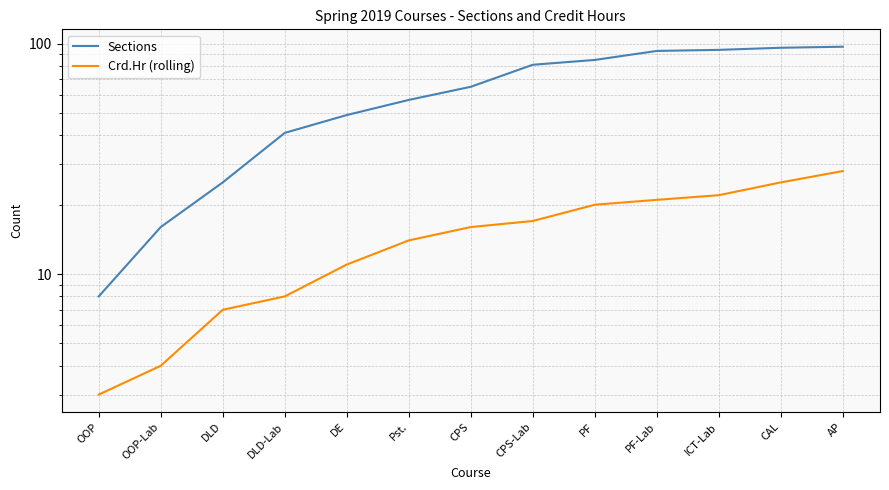

Which category has the highest value in the Crd.Hr (rolling) series?

AP